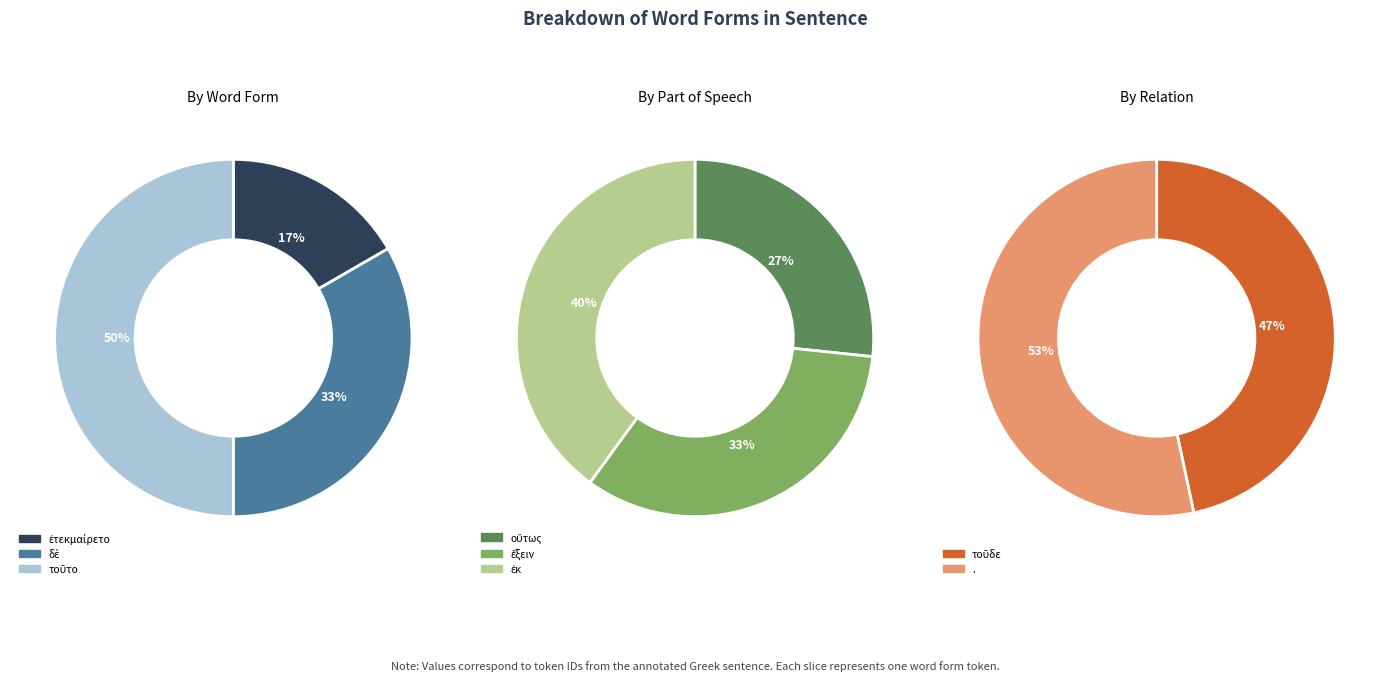

Count the number of slices in the pie.

8